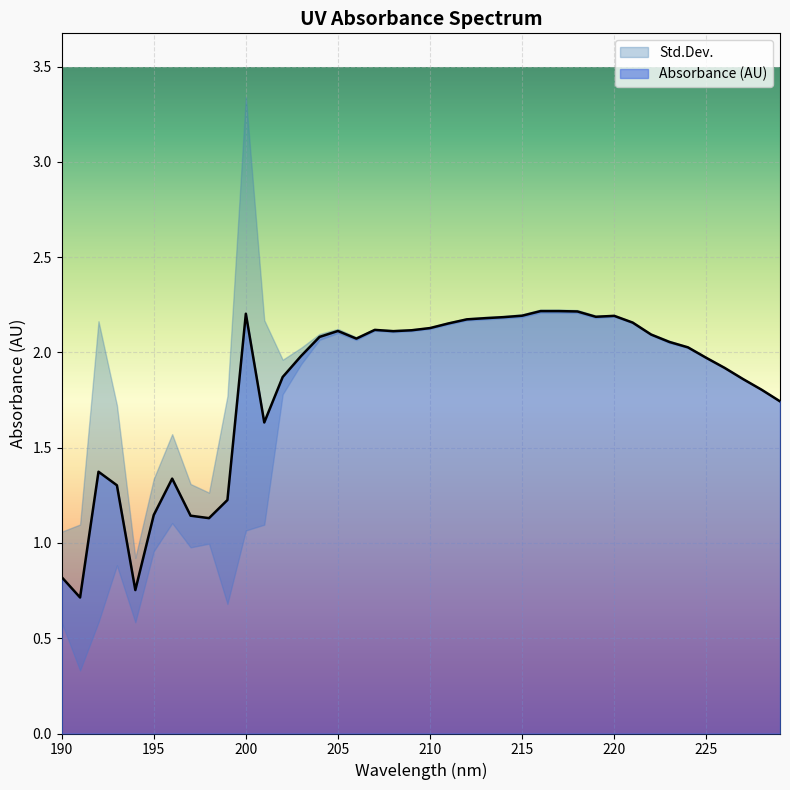

How many interior local peaks (higher than both neighbors) does the data have?

7